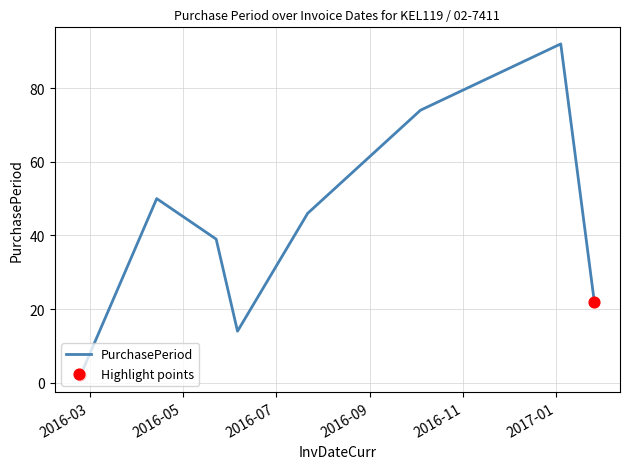

What is the average value?

42